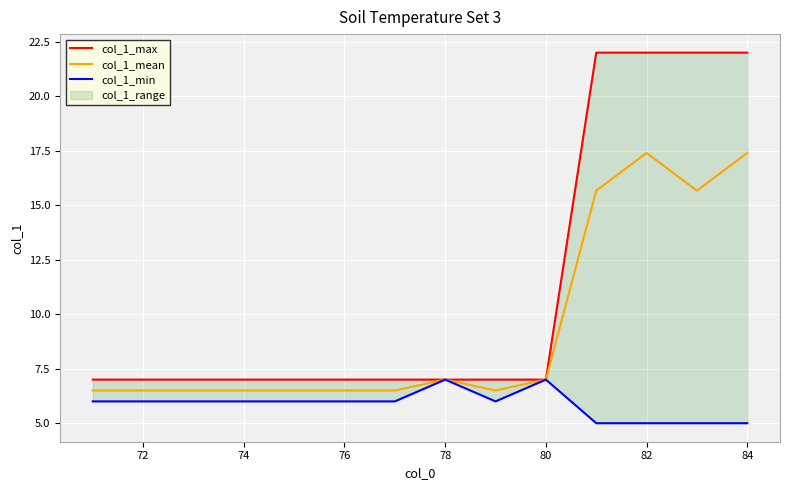

Is it true that col_1_mean equals 17.4 at 84?

True